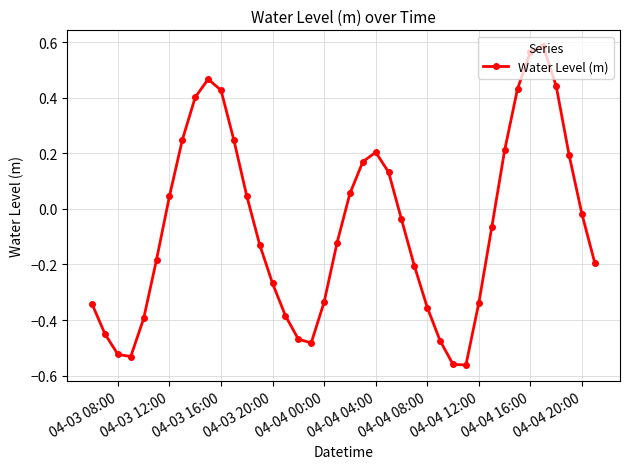

How many interior local peaks (higher than both neighbors) does the data have?

3